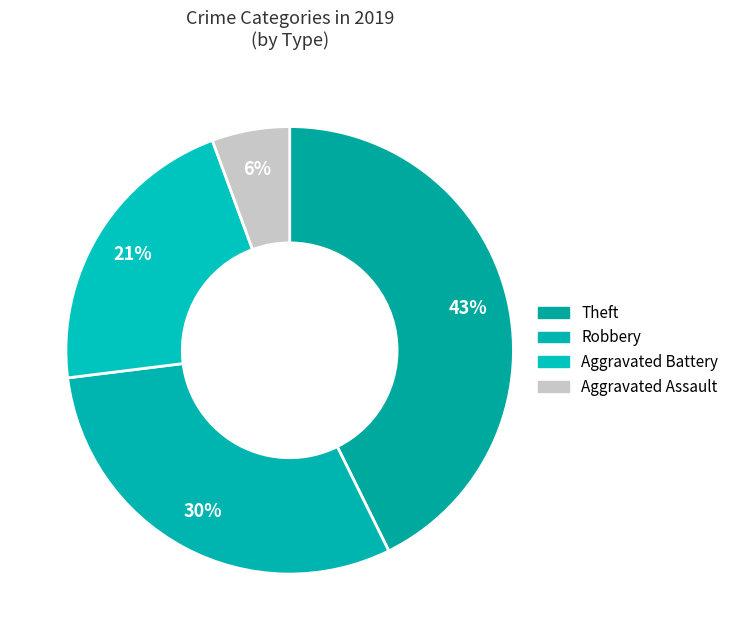

How many segments does this pie chart have?

4